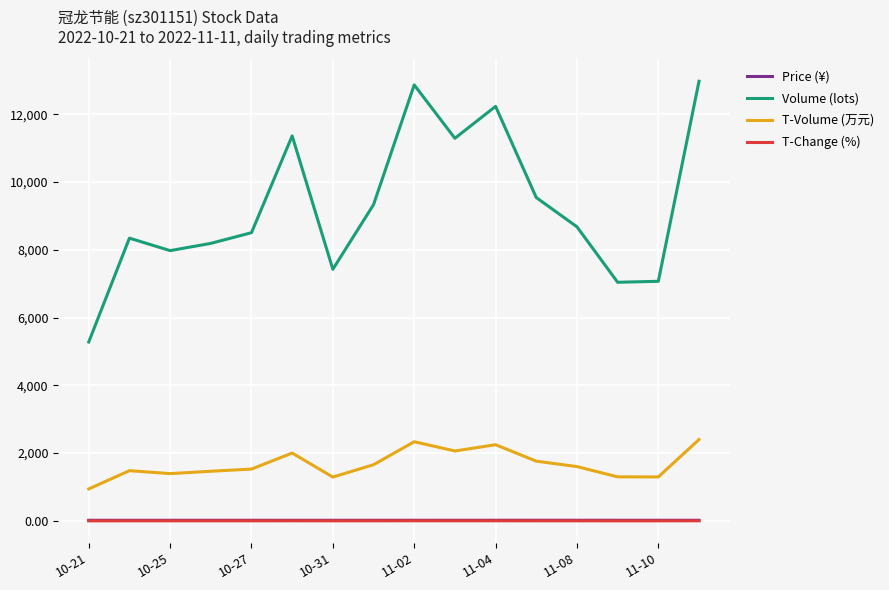

What is the lowest value of the Volume (lots) series?

5279.0